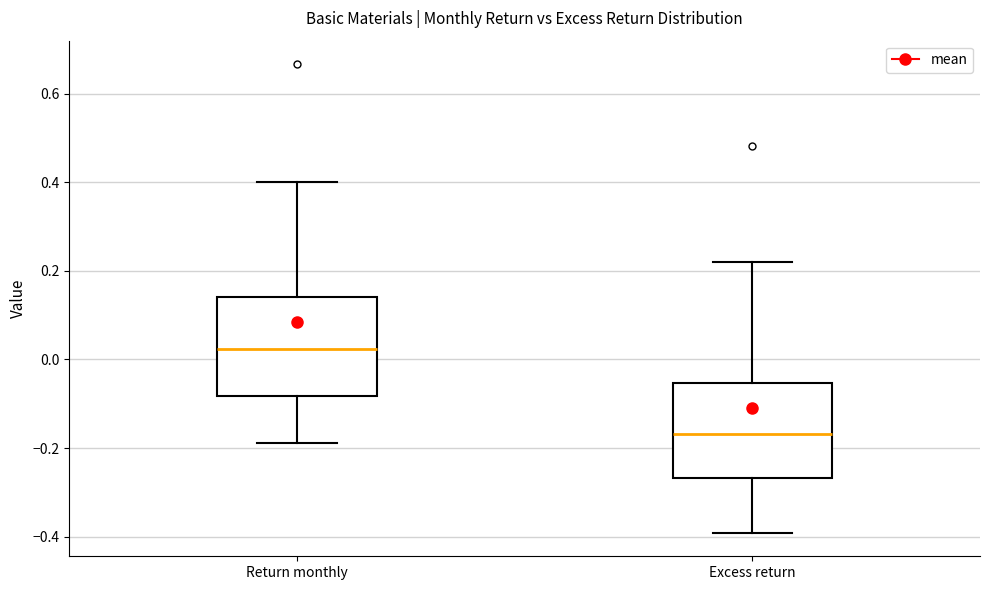

Which box has the highest median line?

Return monthly